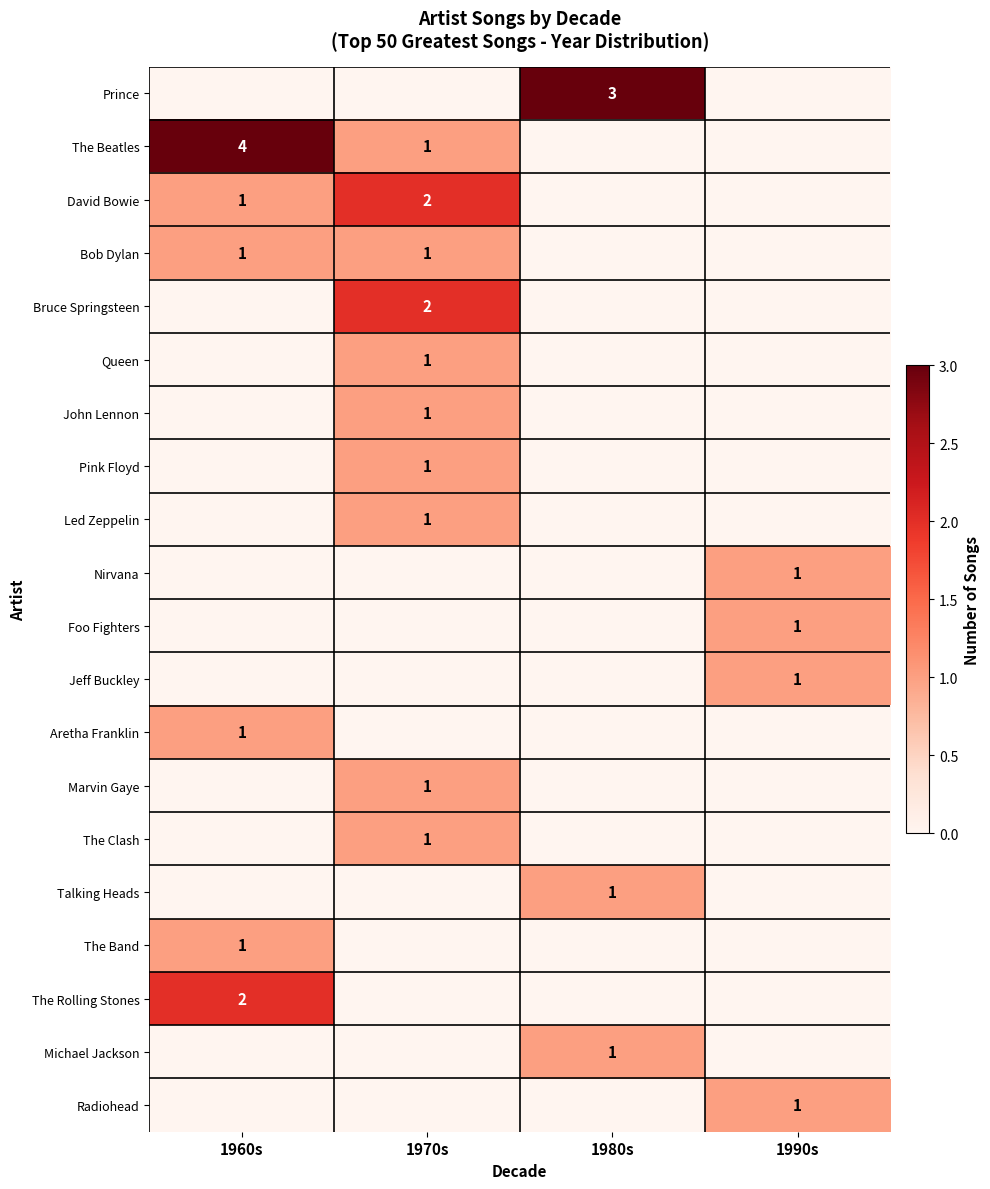

True or false: The Beatles has a value of 1 at 1970s.

True